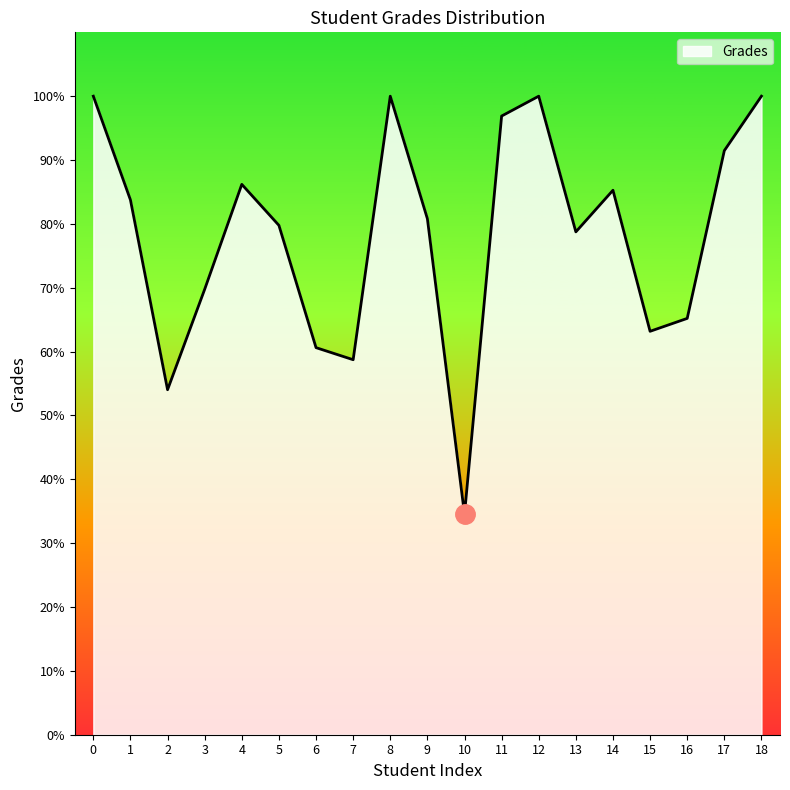

What is the change in value from 7 to 9?

+22.1